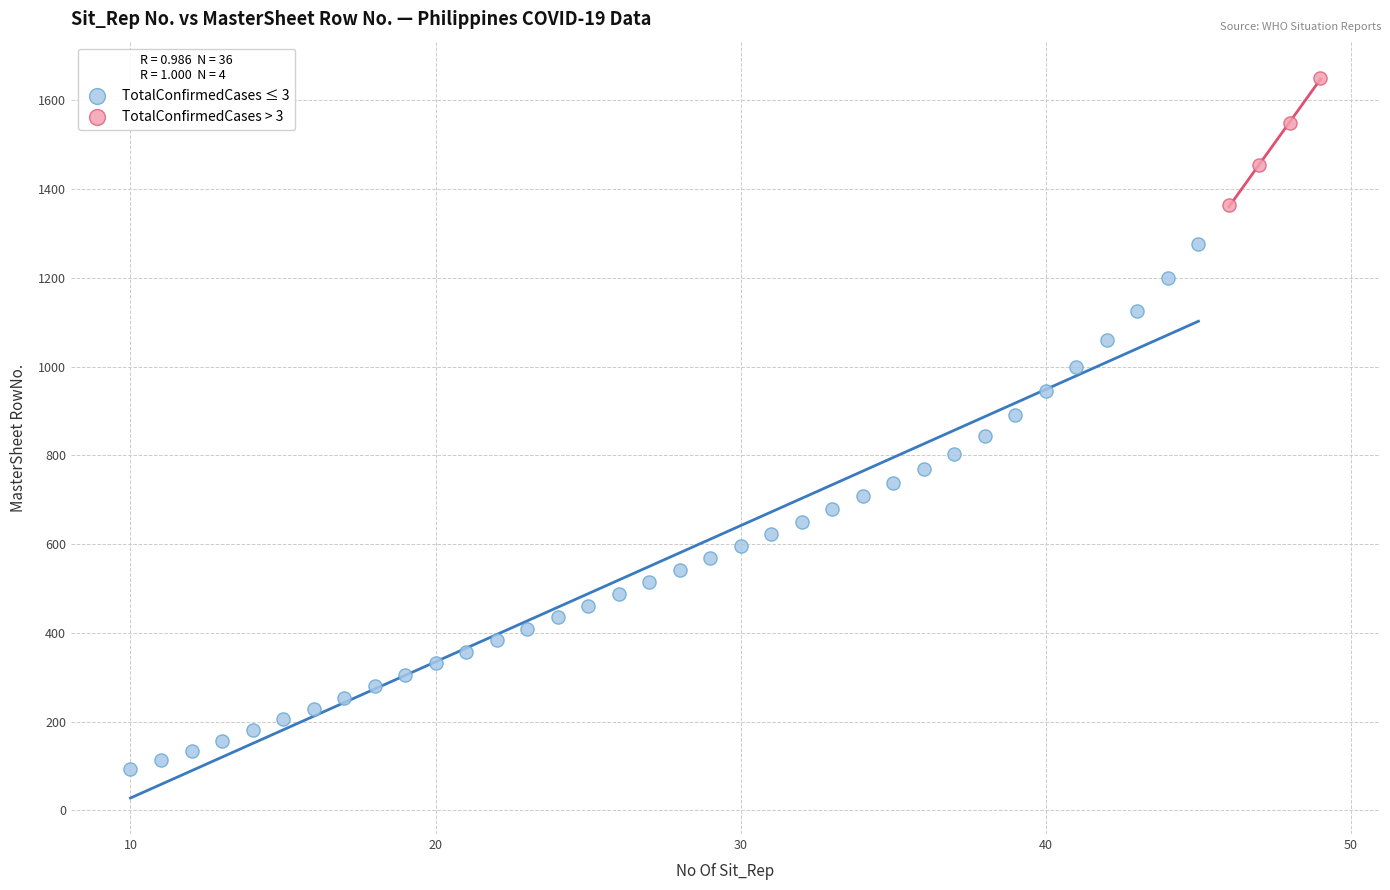

Which series contains the highest Y value?

TotalConfirmedCases > 3